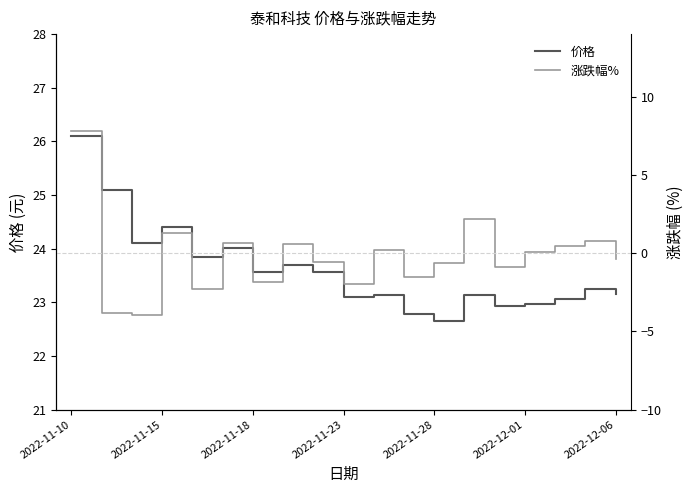

What are all the series names shown in the legend?

价格, 涨跌幅%